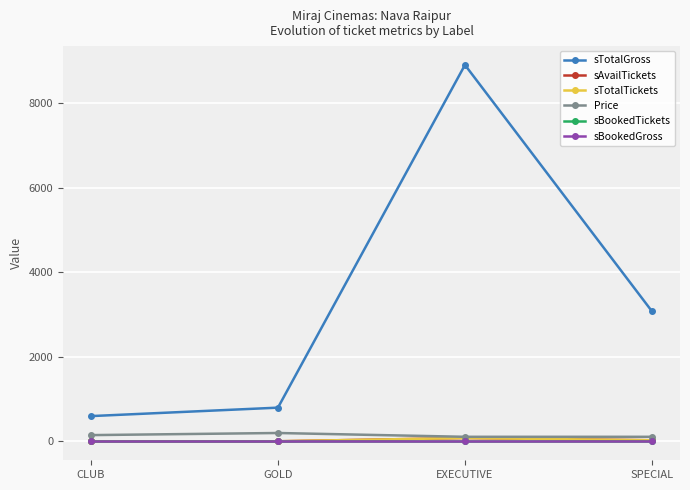

Reading left to right, extract all data points from this chart.

sTotalGross: CLUB=600	GOLD=800	EXECUTIVE=8910	SPECIAL=3080
sAvailTickets: CLUB=4	GOLD=4	EXECUTIVE=81	SPECIAL=28
sTotalTickets: CLUB=4	GOLD=4	EXECUTIVE=81	SPECIAL=28
Price: CLUB=150	GOLD=200	EXECUTIVE=110	SPECIAL=110
sBookedTickets: CLUB=0	GOLD=0	EXECUTIVE=0	SPECIAL=0
sBookedGross: CLUB=0	GOLD=0	EXECUTIVE=0	SPECIAL=0